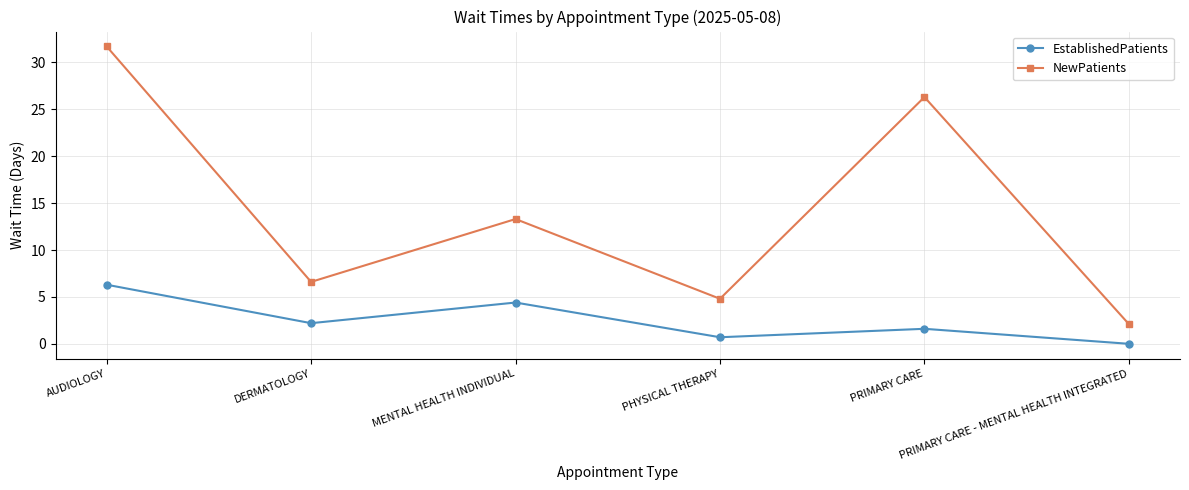

In NewPatients, how many points are higher than both neighbors (excluding endpoints)?

2